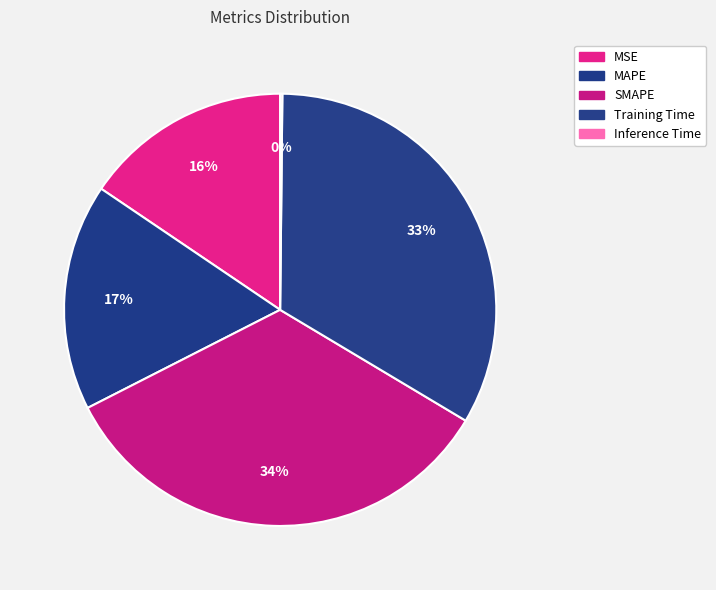

What is the total percentage of SMAPE and MSE?

49.5%